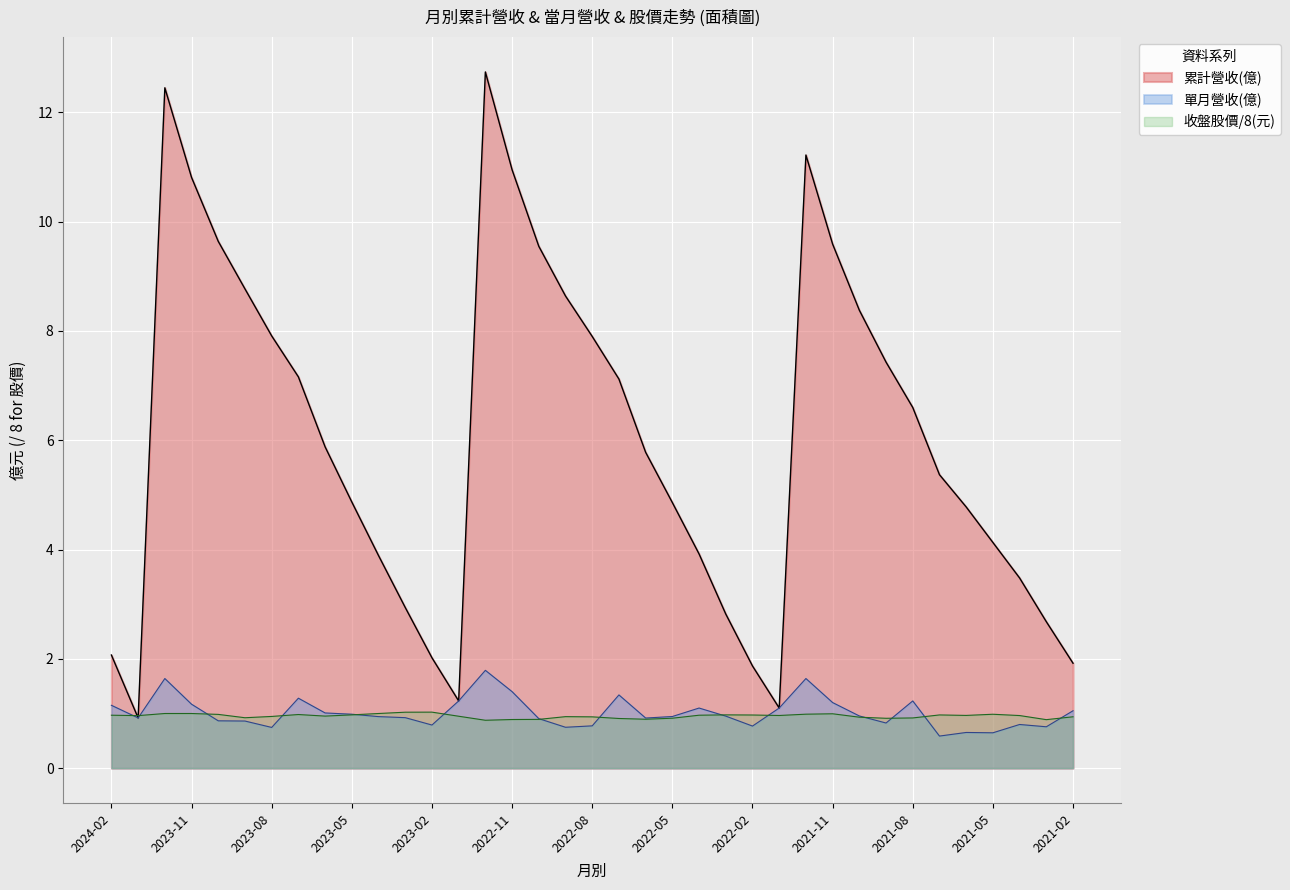

True or false: the data shows 8.6 at 2022-09.

True